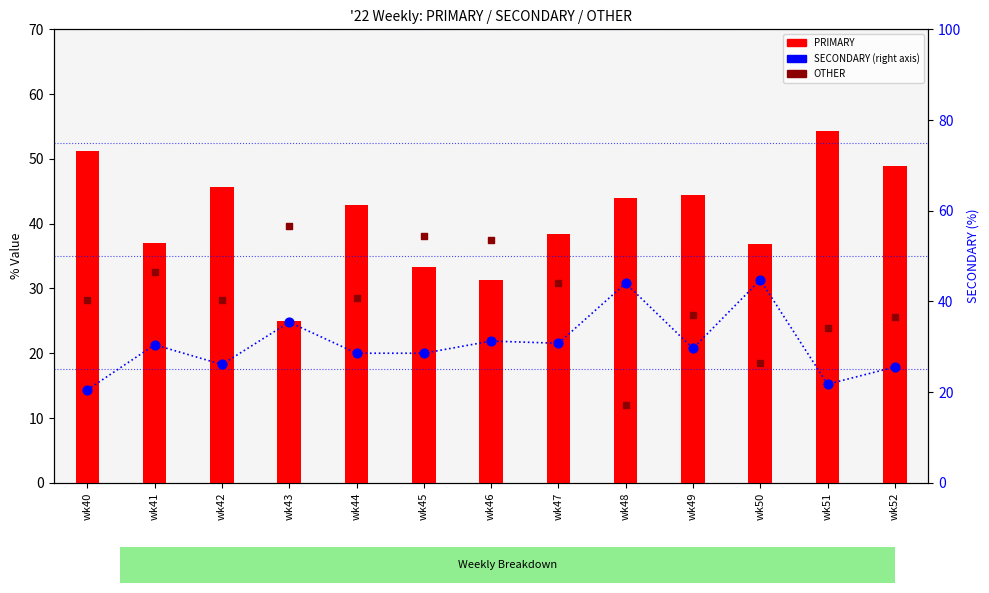

At which category is the sum across all series the highest?

wk41